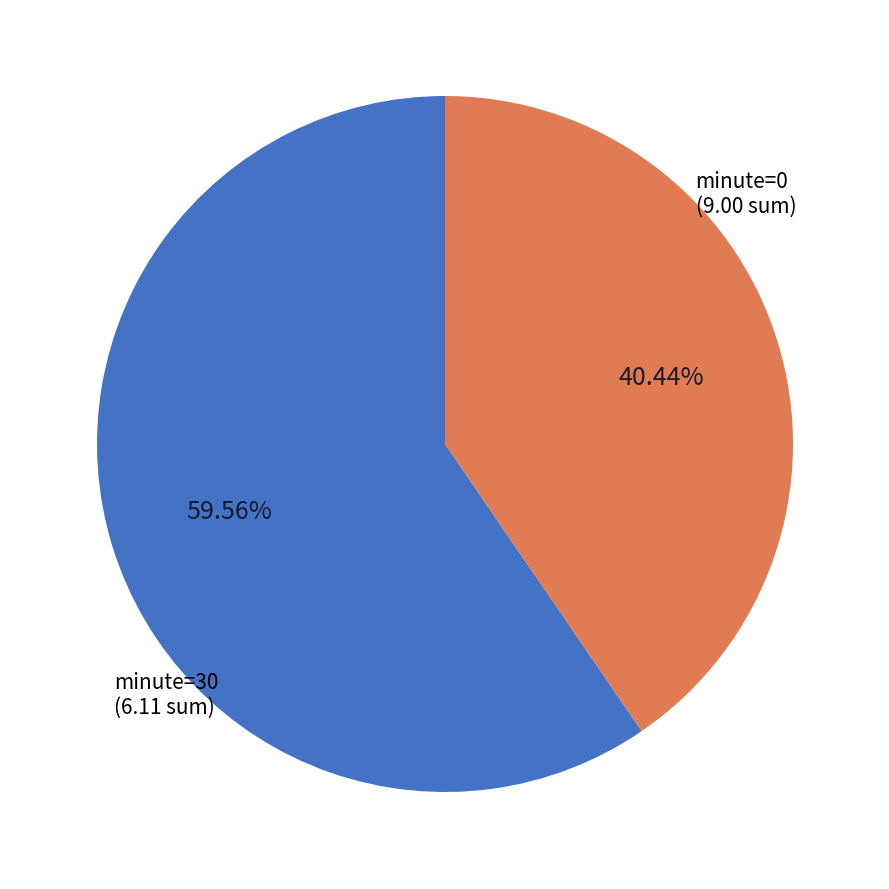

Combined, do minute=30 and minute=0 account for over 50%?

Yes